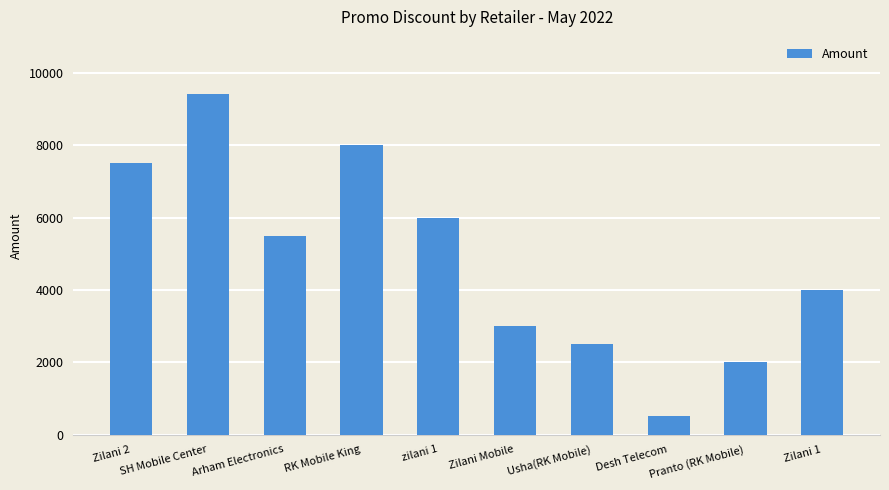

Approximately how many times larger is the value at Pranto (RK Mobile) compared to Arham Electronics?

0.4